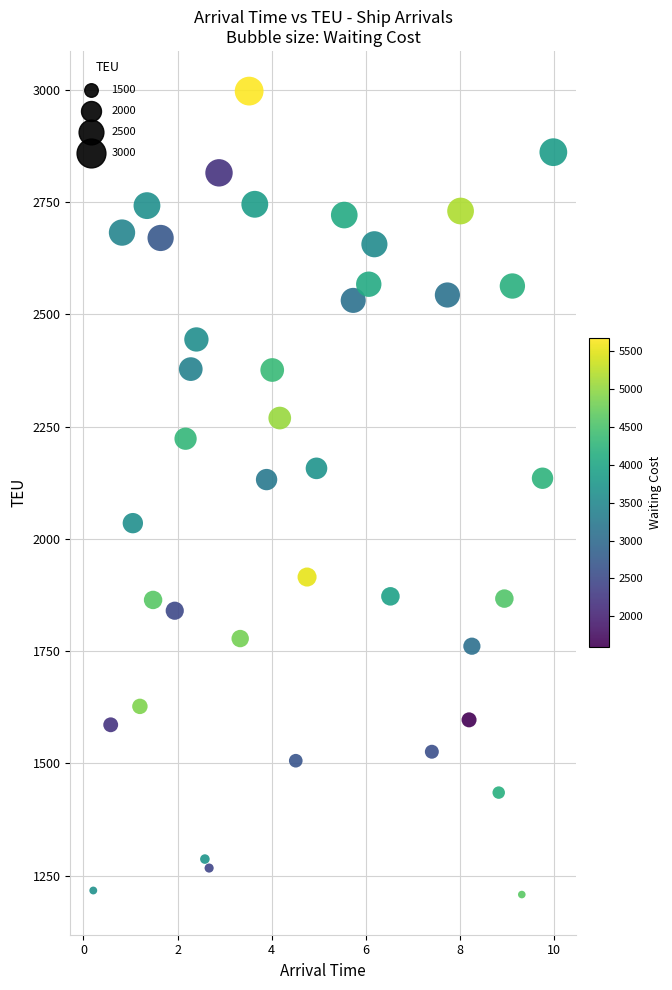

What is the range of Y values (max minus min)?

1789